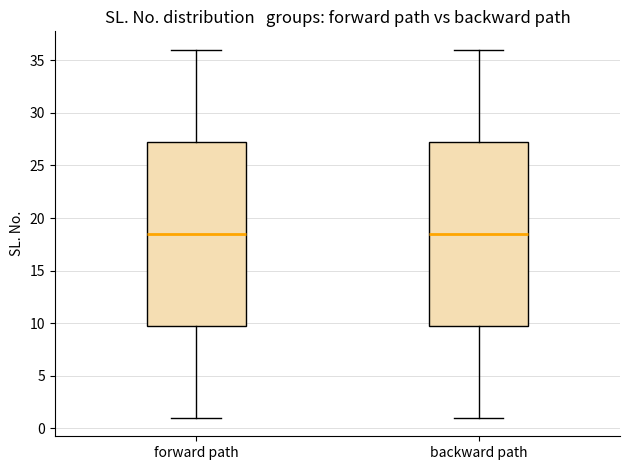

Where is the lower edge of the box for backward path on the y-axis? The values are not printed on the chart, so give them approximately, as read against the axis.

10.0